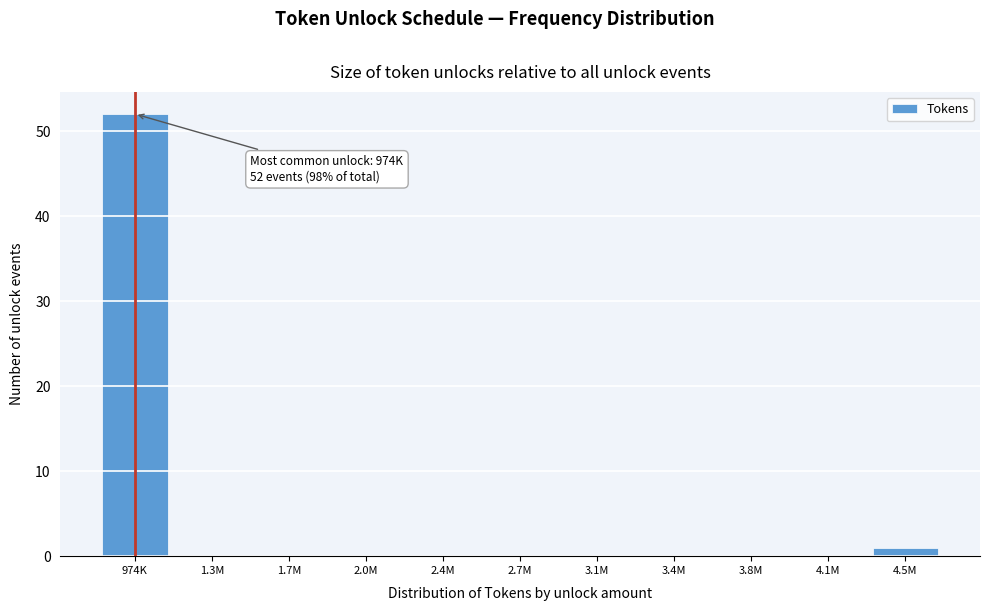

Reading right to left, what are all the values shown in this chart?

4.5M=1	4.1M=0	3.8M=0	3.4M=0	3.1M=0	2.7M=0	2.4M=0	2.0M=0	1.7M=0	1.3M=0	974K=52